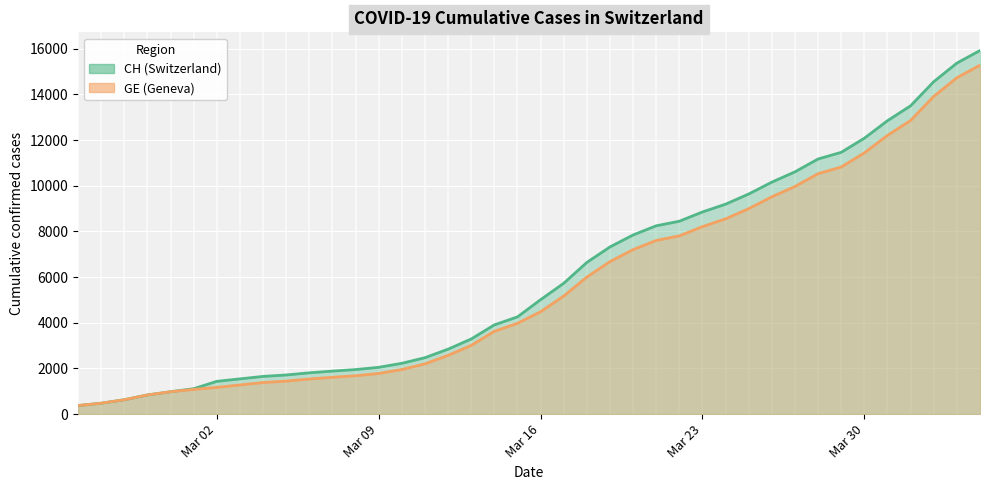

Rank the series by their maximum value, from lowest to highest.

GE, CH